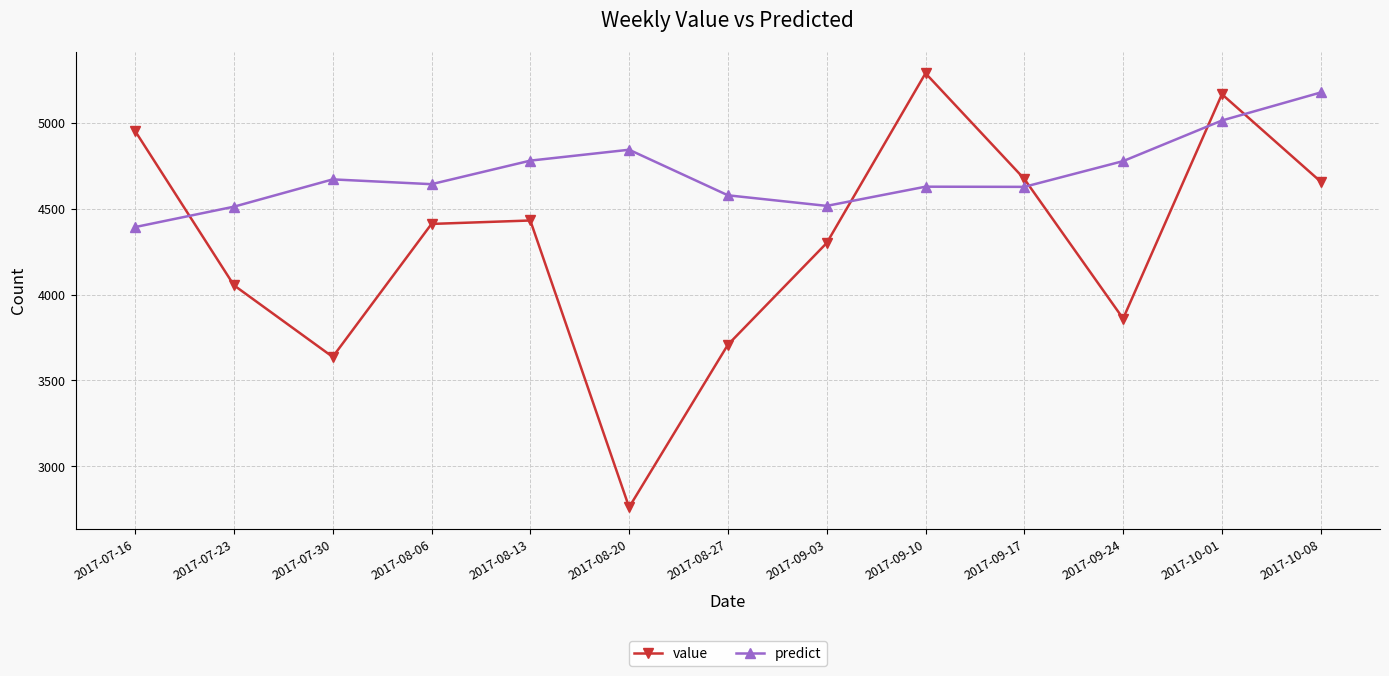

What is the label of the 5th point from the right?

2017-09-10